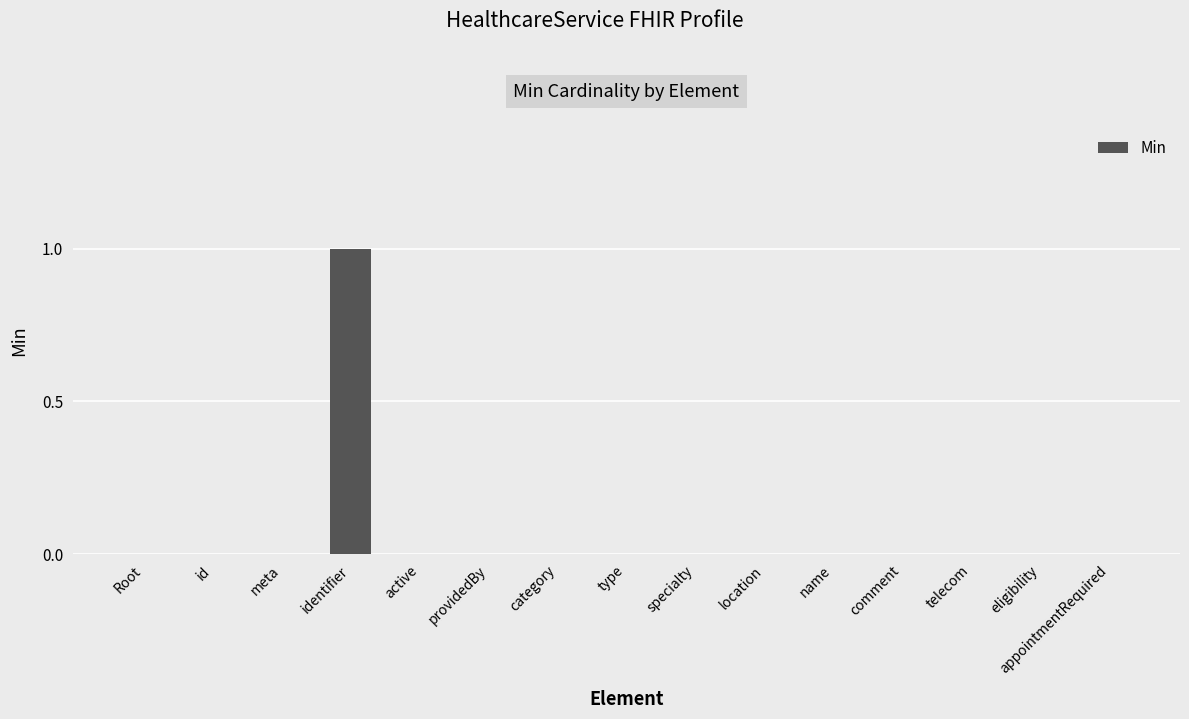

True or false: the data shows 0 at identifier.

False